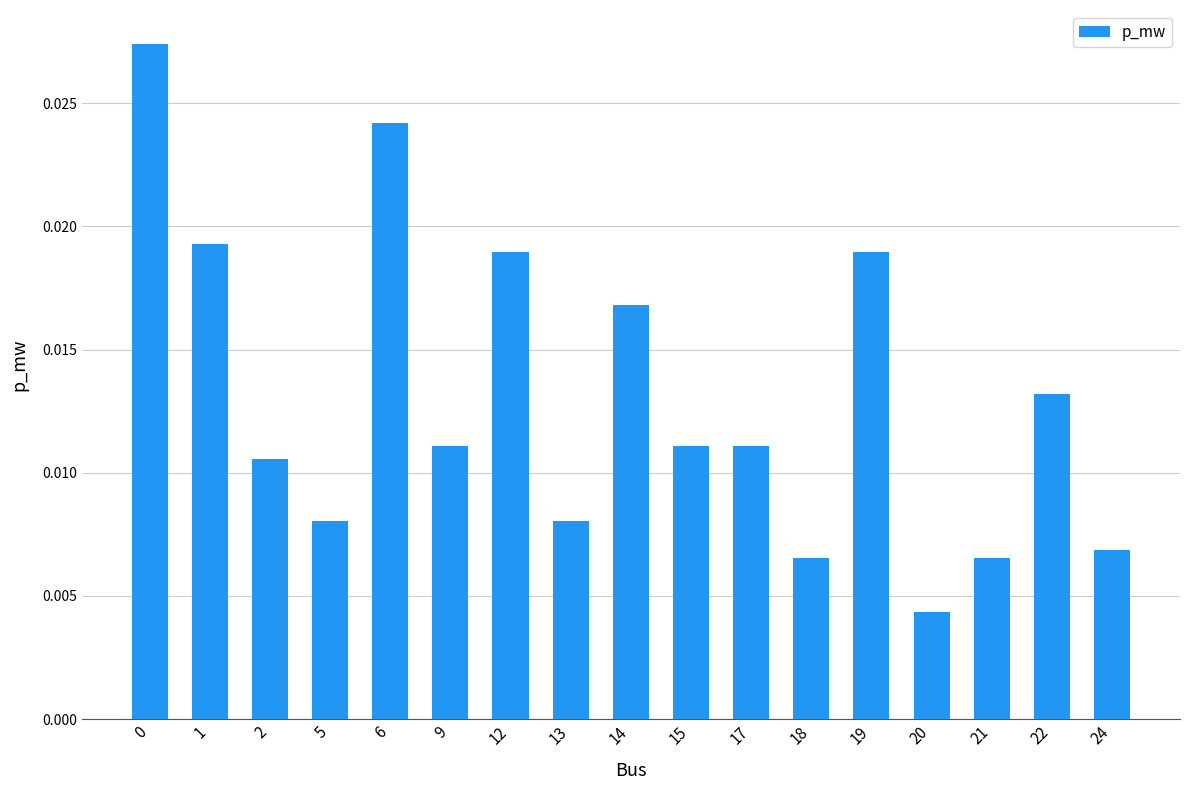

How many values are between 0 and 1?

17